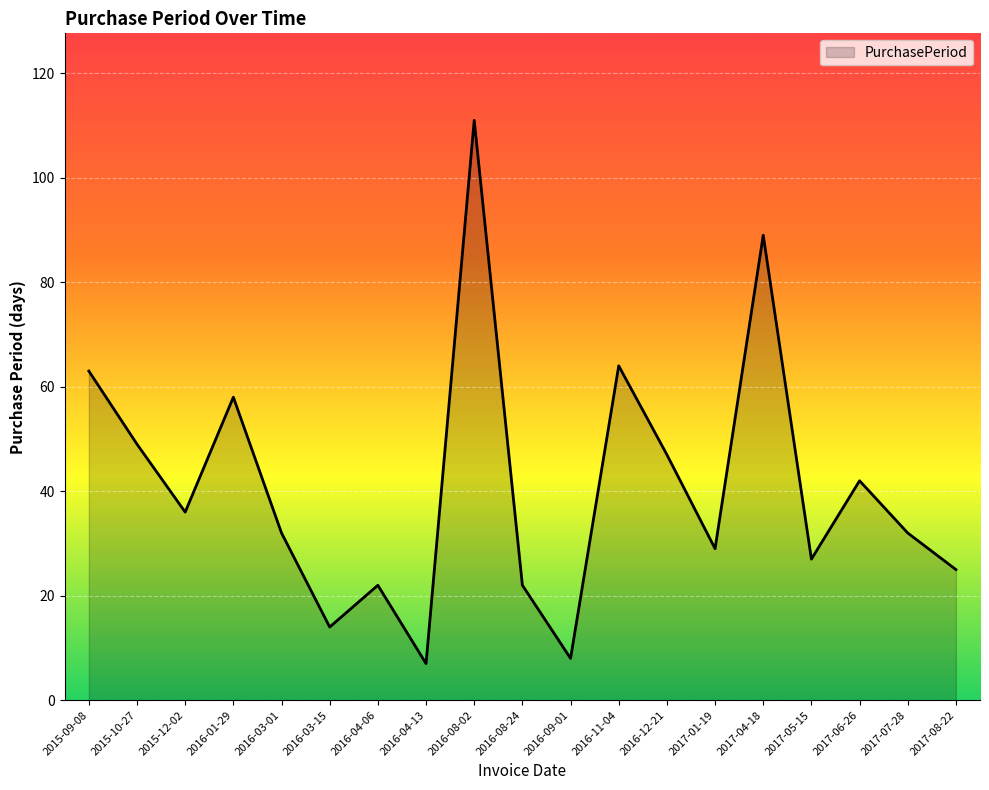

What is the difference between the maximum and minimum values?

104